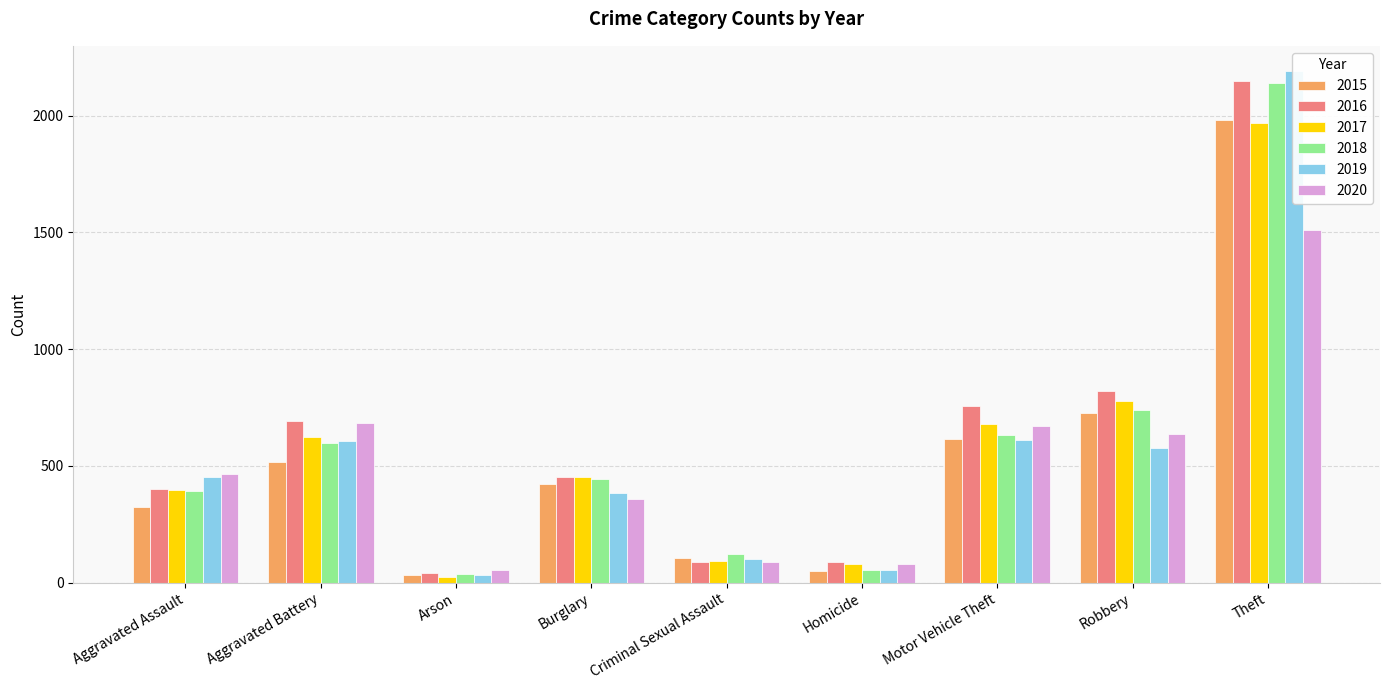

What is the difference between the 2016 values at Homicide and Motor Vehicle Theft?

669